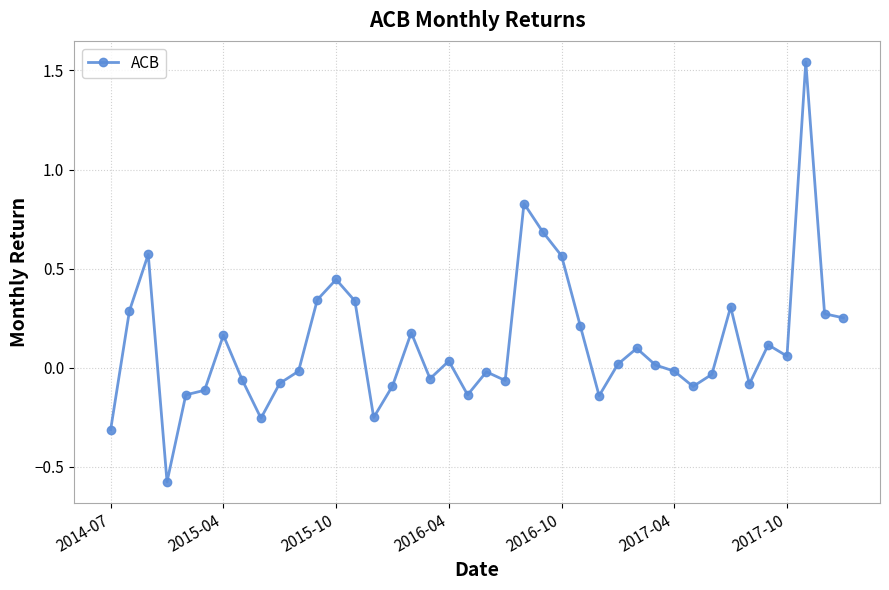

How many series are shown in this chart?

1